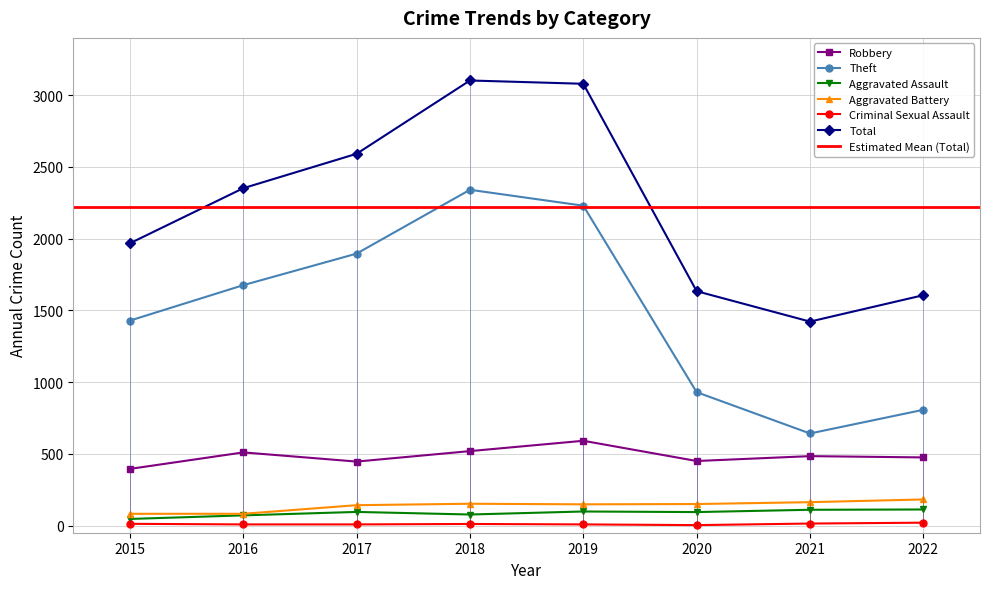

What is the approximate value of Aggravated Assault at 2022?

112